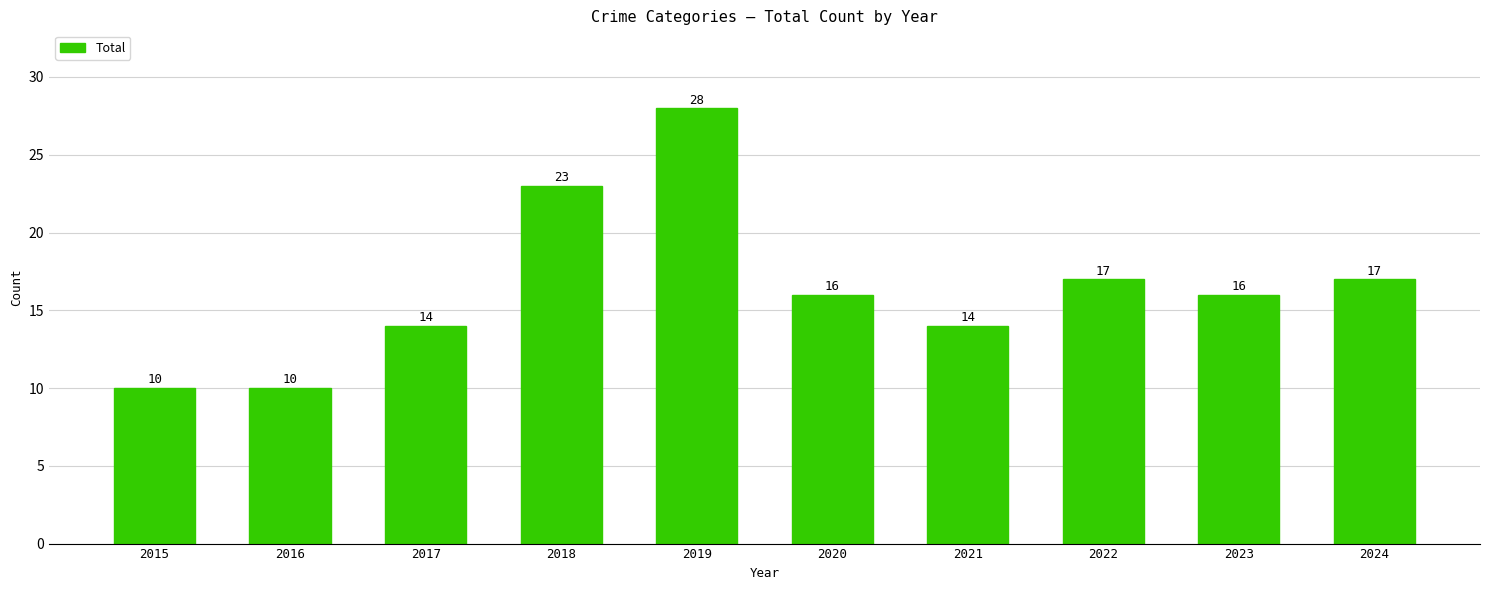

What is the difference between the values at 2019 and 2024?

11